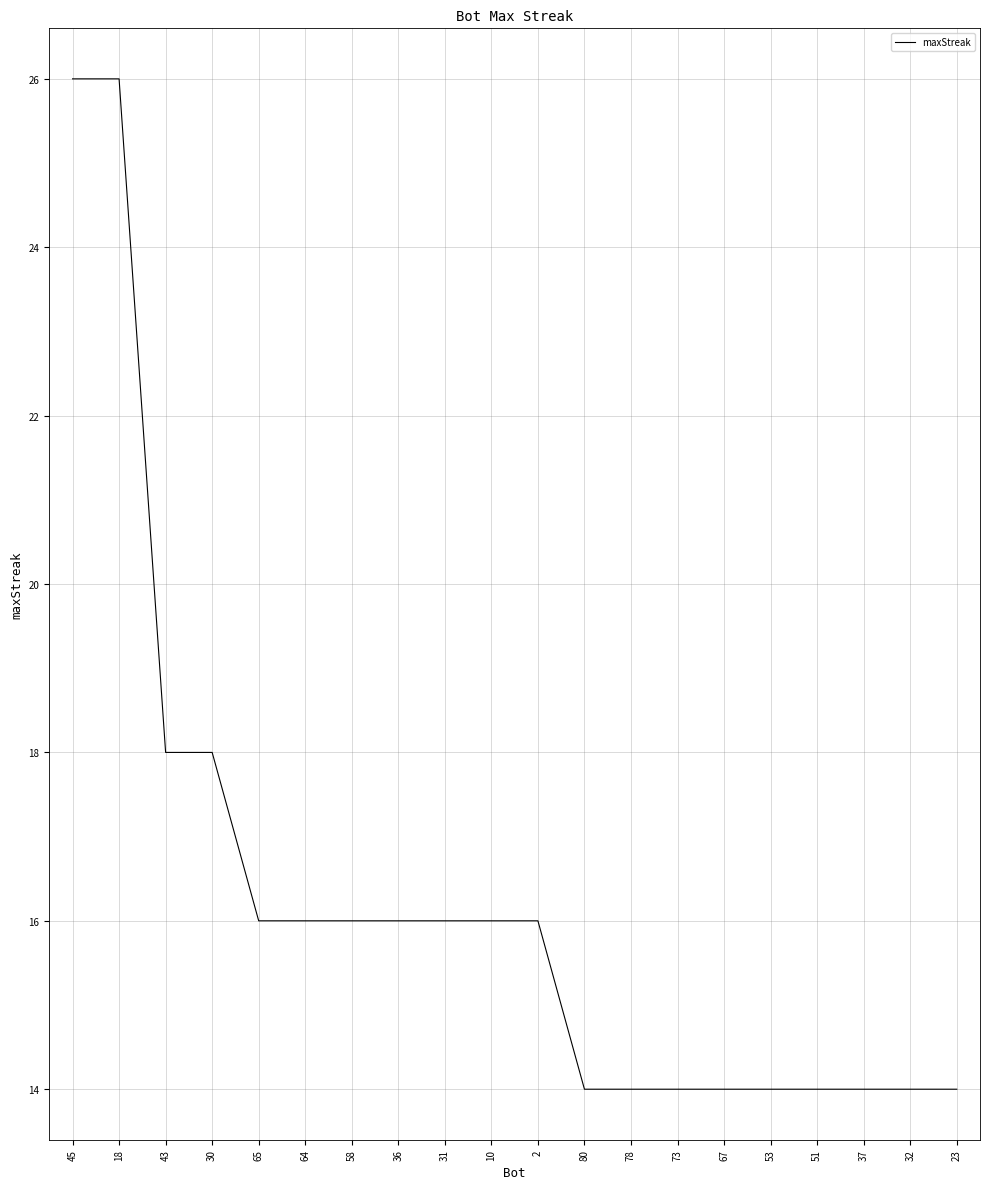

What is the difference between the maximum and minimum values?

12